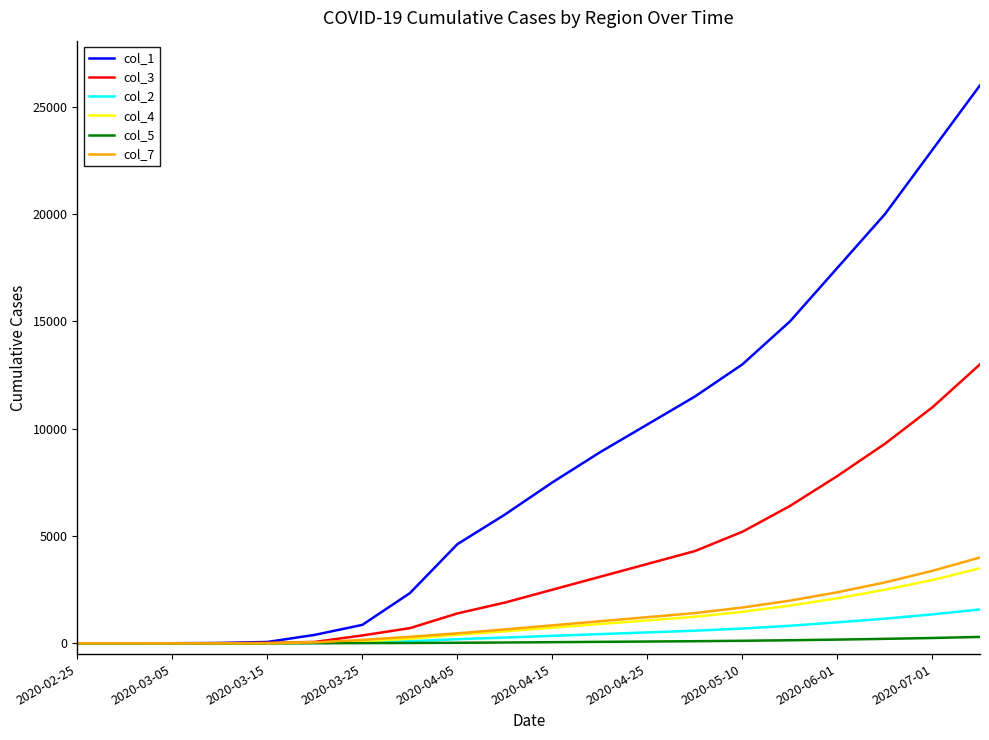

Rank the series by their maximum value, from highest to lowest.

col_1, col_3, col_7, col_4, col_2, col_5